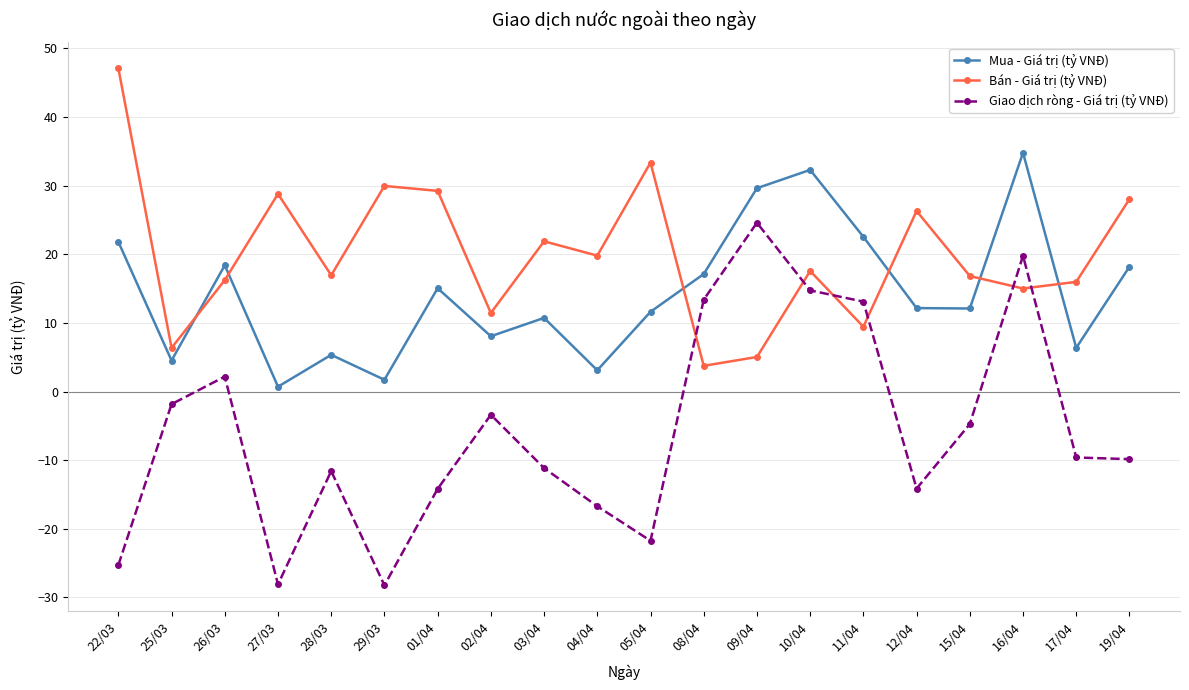

List the series in order of their peak value, lowest first.

Giao dịch ròng - Giá trị (tỷ VNĐ), Mua - Giá trị (tỷ VNĐ), Bán - Giá trị (tỷ VNĐ)